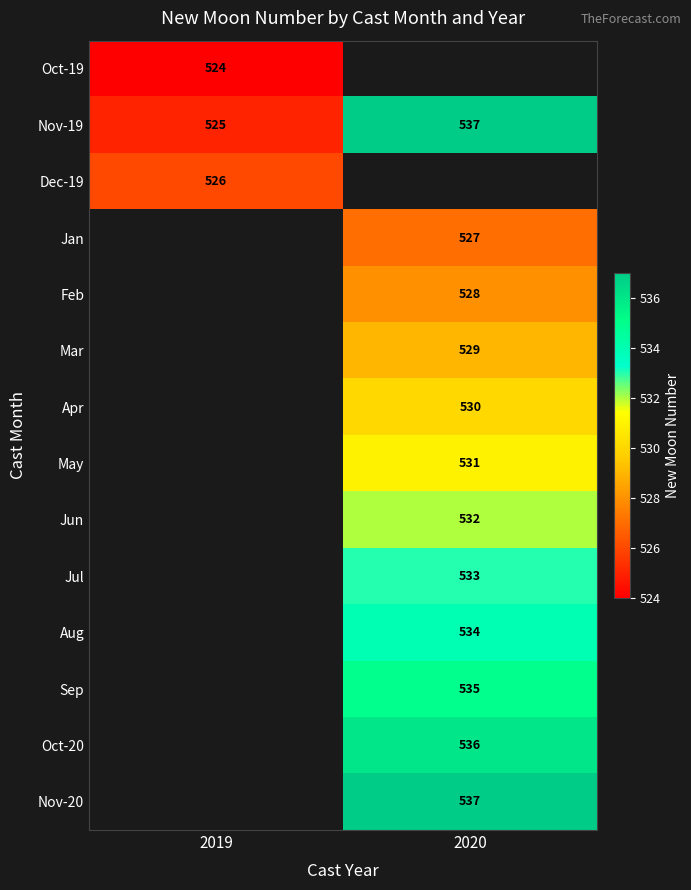

Which has a higher value, 2019 or 2020?

2020